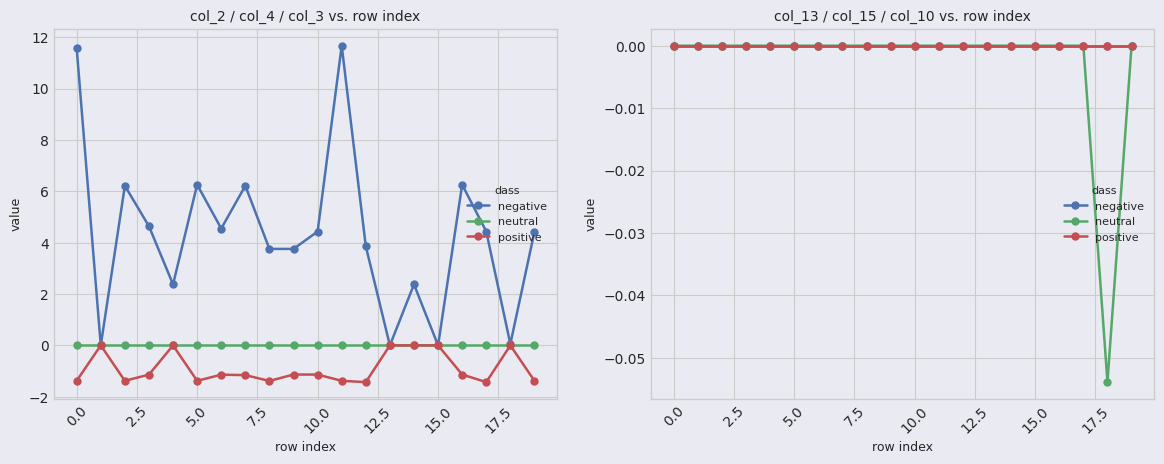

True or false: negative has more than 0 interior local peaks.

False